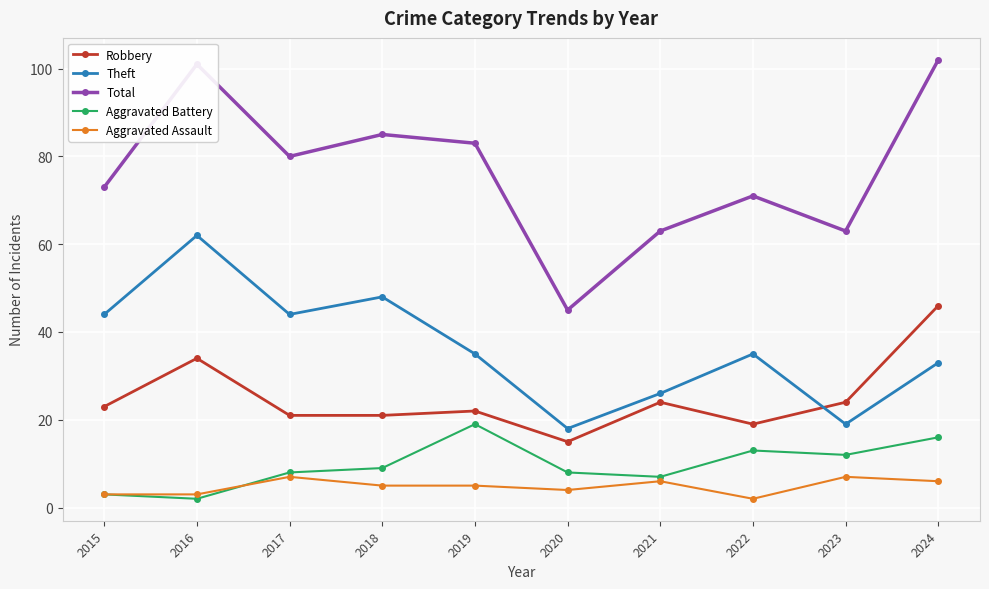

What are all the series names shown in the legend?

Robbery, Theft, Total, Aggravated Battery, Aggravated Assault